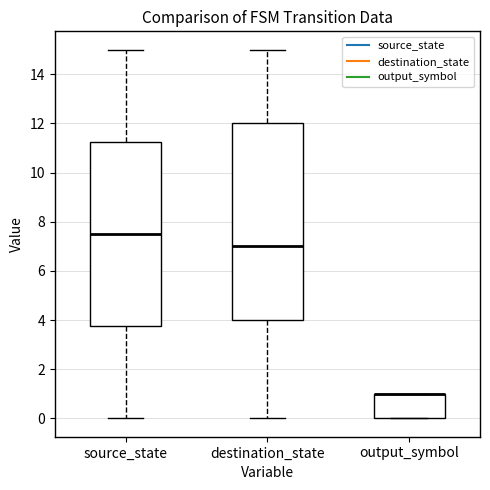

Where is the lower edge of the box for output_symbol on the y-axis? The values are not printed on the chart, so give them approximately, as read against the axis.

0.0